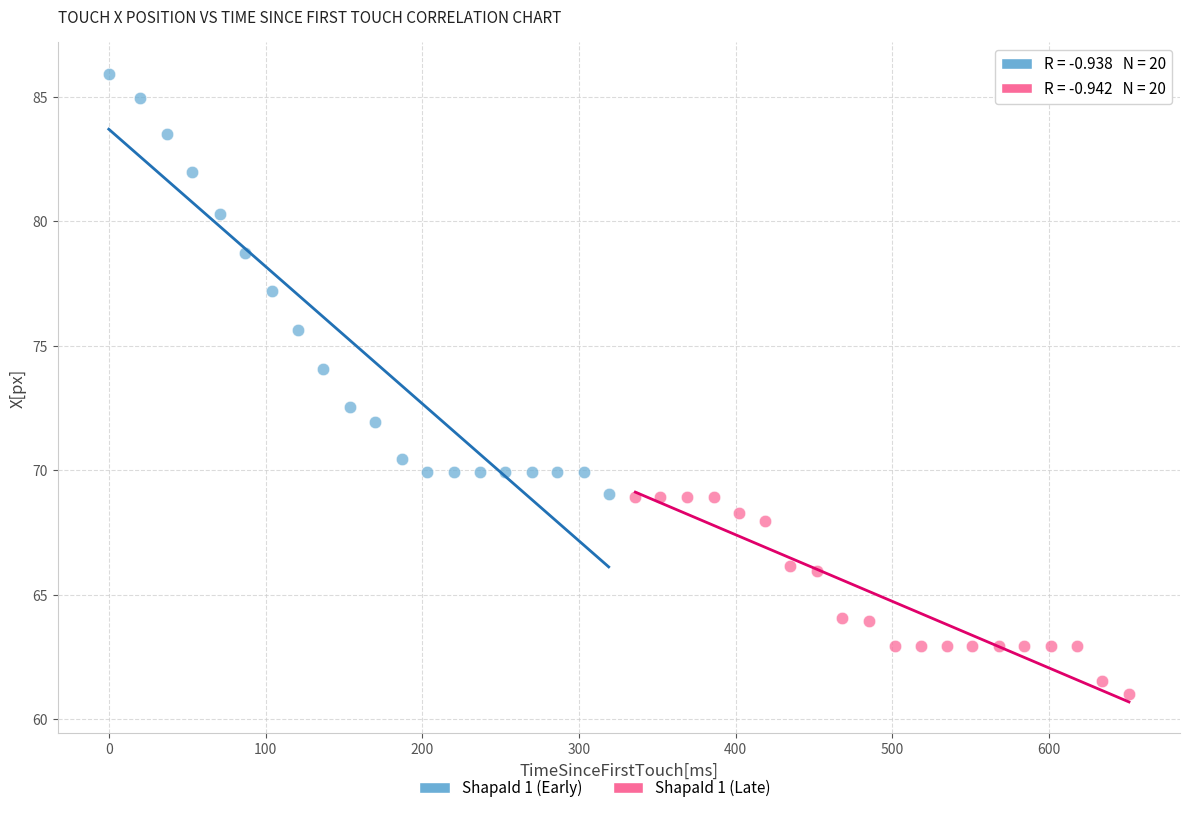

Which series contains the highest Y value?

ShapaId 1 (Early)